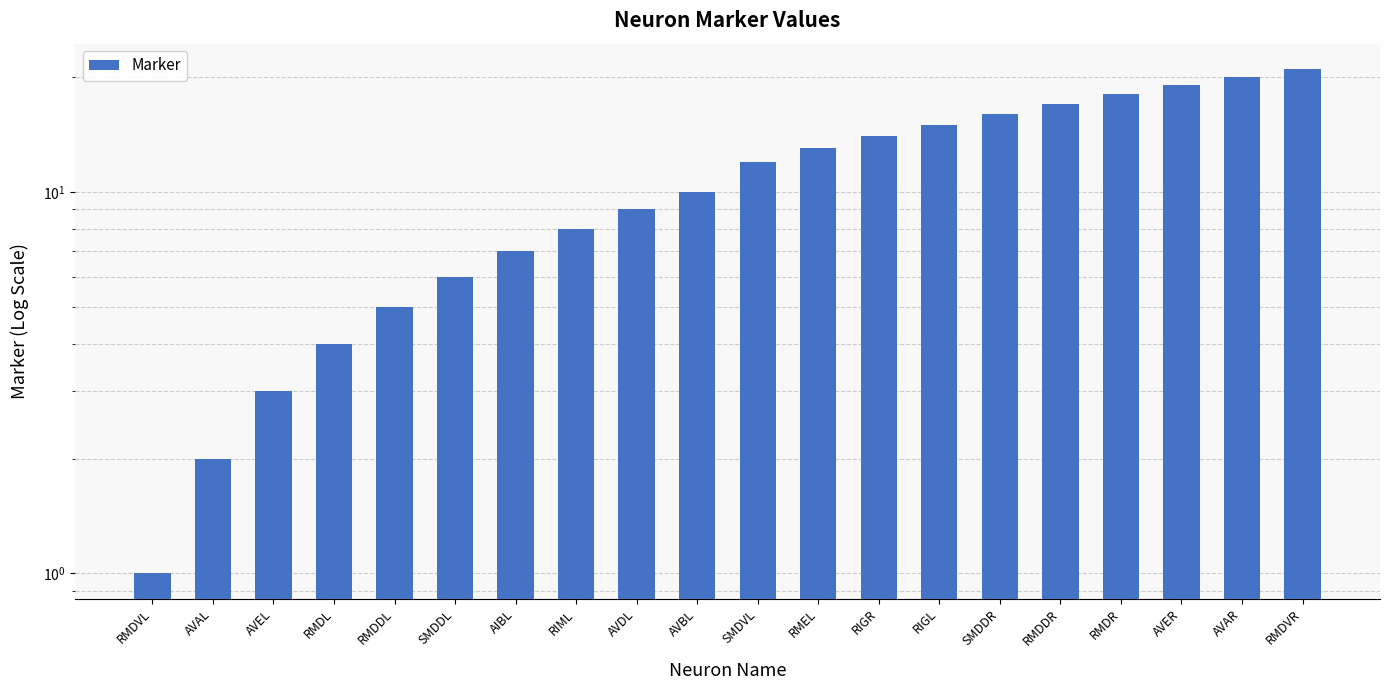

Rank the categories by value from highest to lowest.

RMDVR, AVAR, AVER, RMDR, RMDDR, SMDDR, RIGL, RIGR, RMEL, SMDVL, AVBL, AVDL, RIML, AIBL, SMDDL, RMDDL, RMDL, AVEL, AVAL, RMDVL